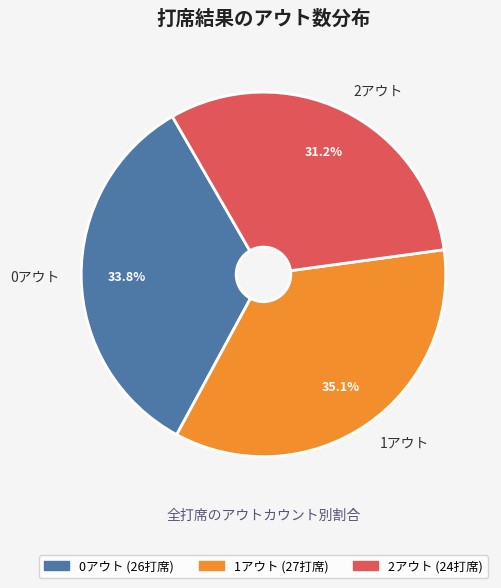

To the nearest percent, what portion does 0アウト represent?

34%